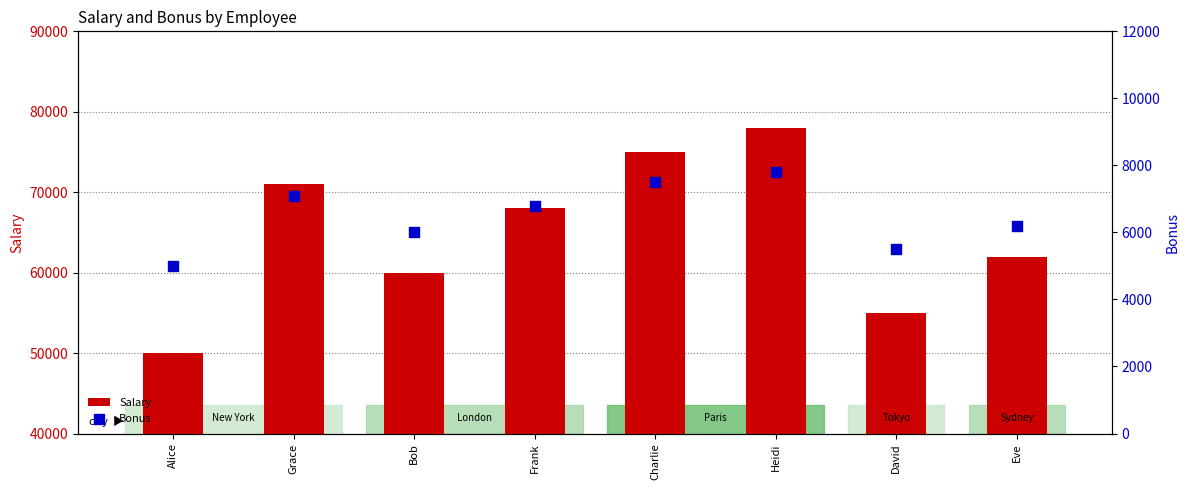

What are all the series names shown in the legend?

Salary, Bonus